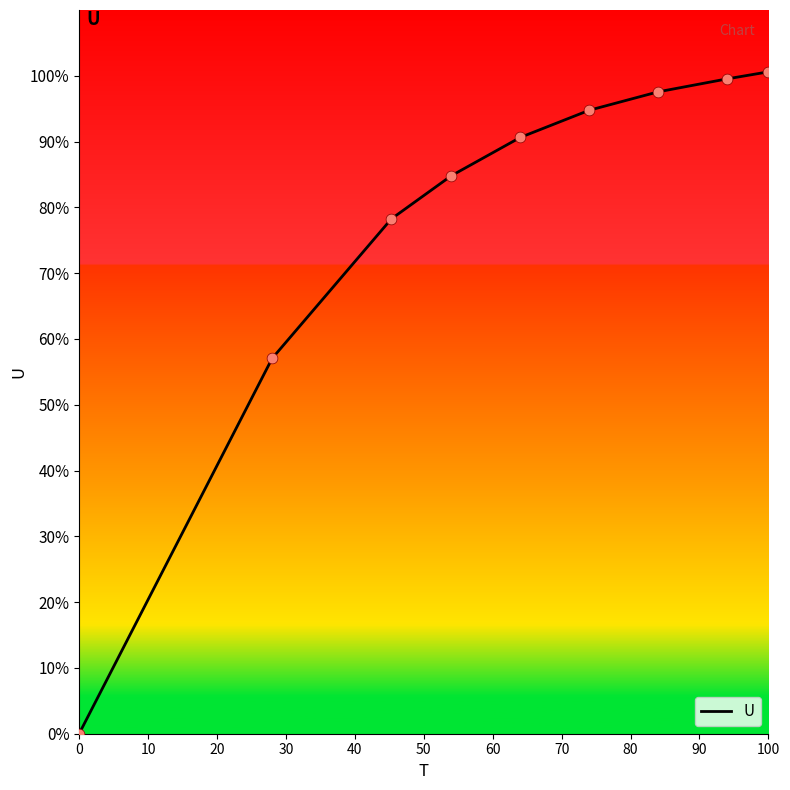

What is the maximum value shown in the chart?

100.6